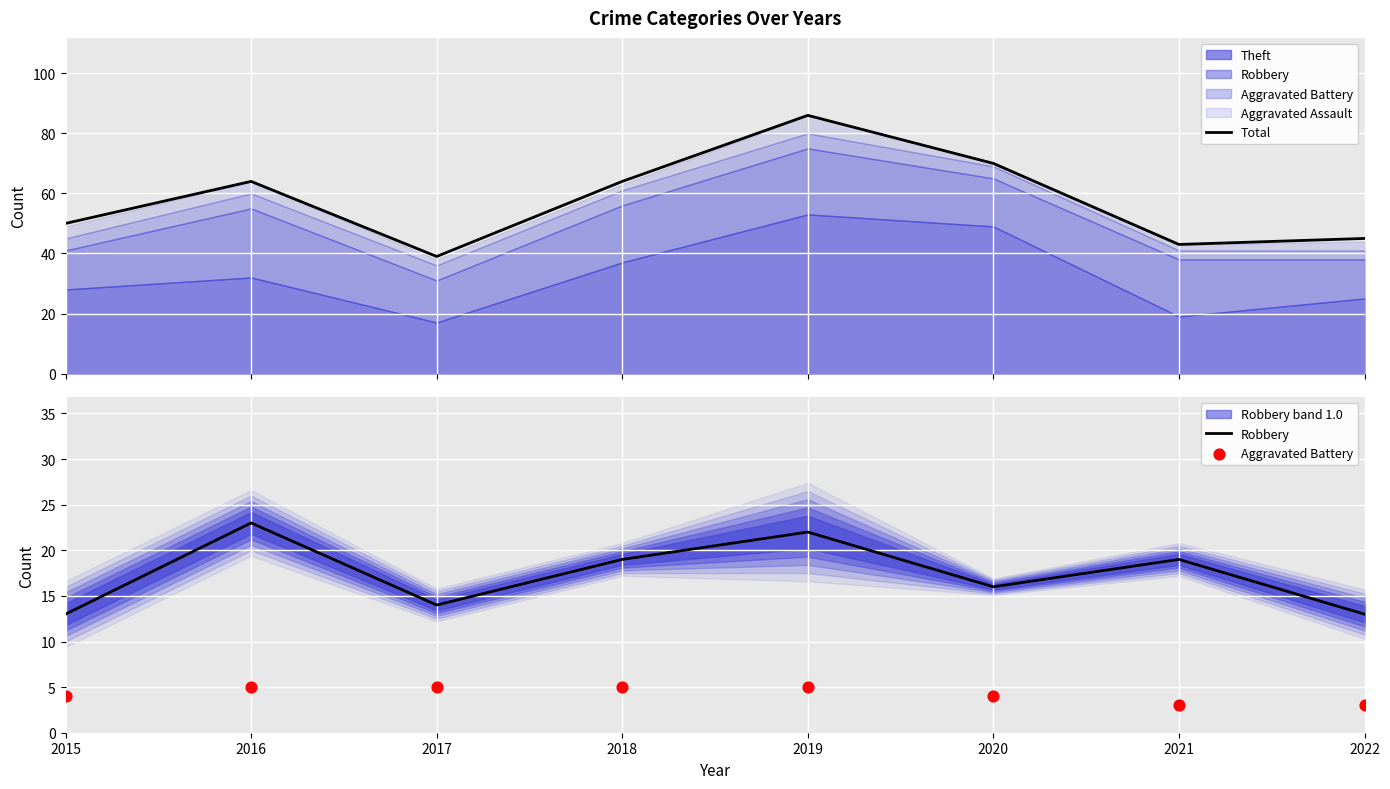

What is the minimum value for Total?

39